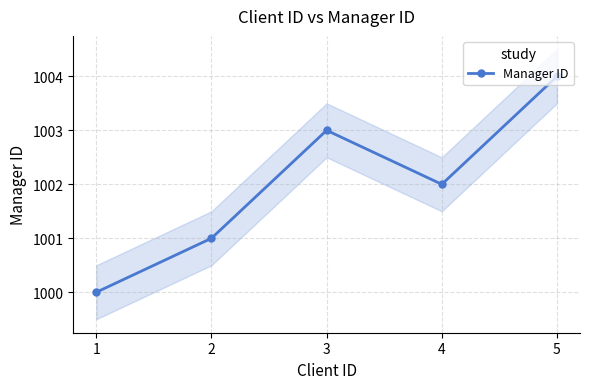

The value at 5 is 1004. True or false?

True